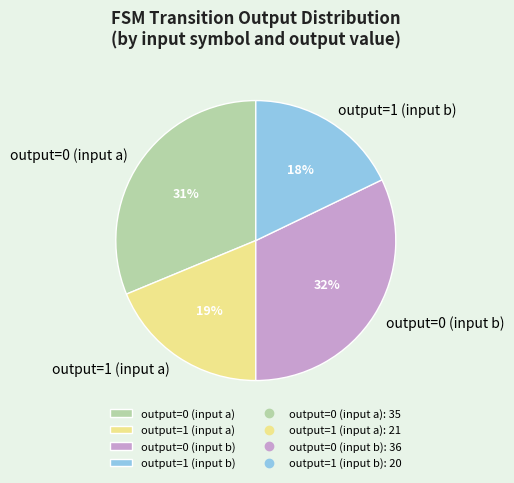

Do output=1 (input b) and output=0 (input a) together represent more than half of the pie?

No